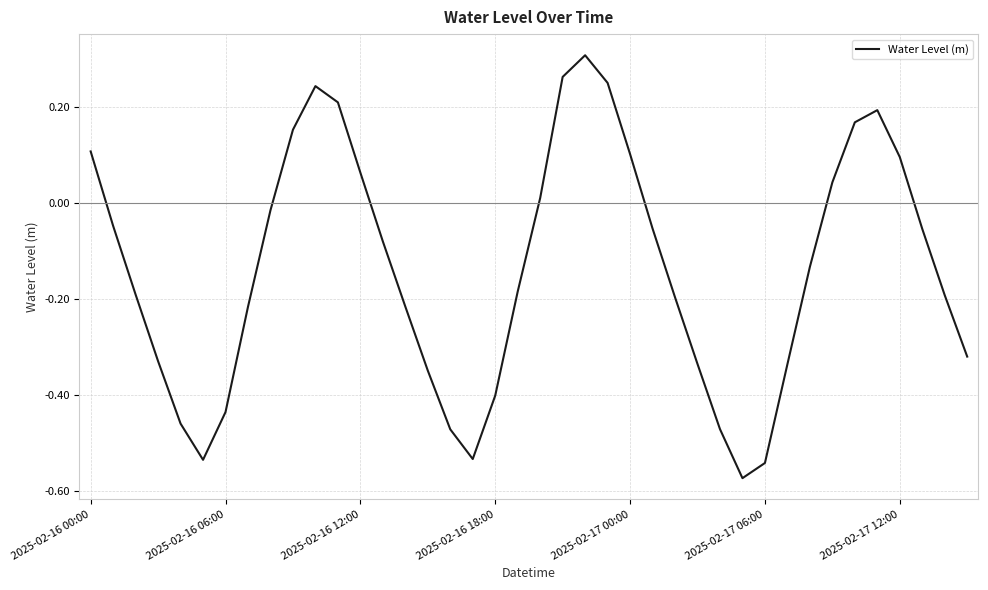

What is the difference between the maximum and minimum values?

0.9